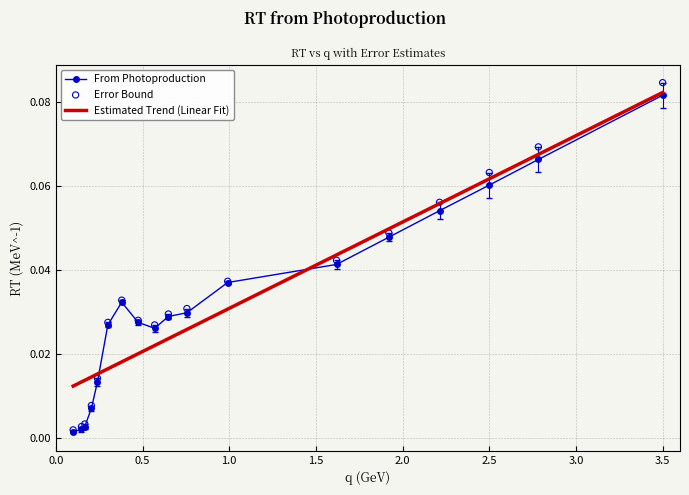

Which series reaches the maximum Y coordinate?

Error Bound